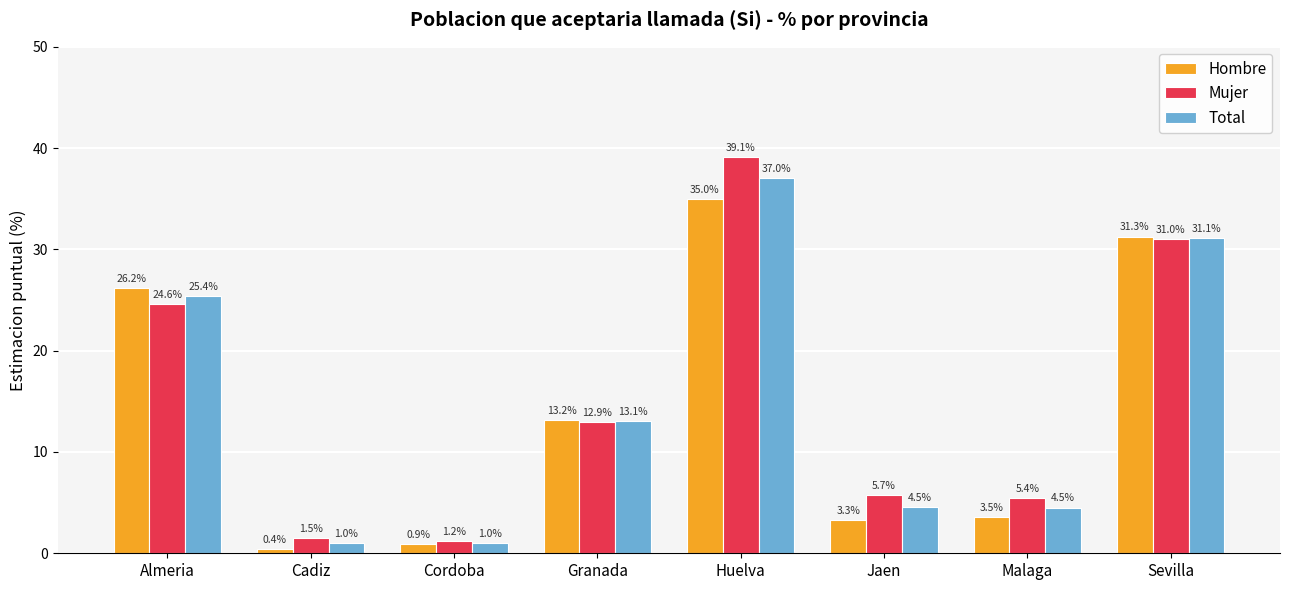

The value of Mujer at Cordoba is 1.2. True or false?

True